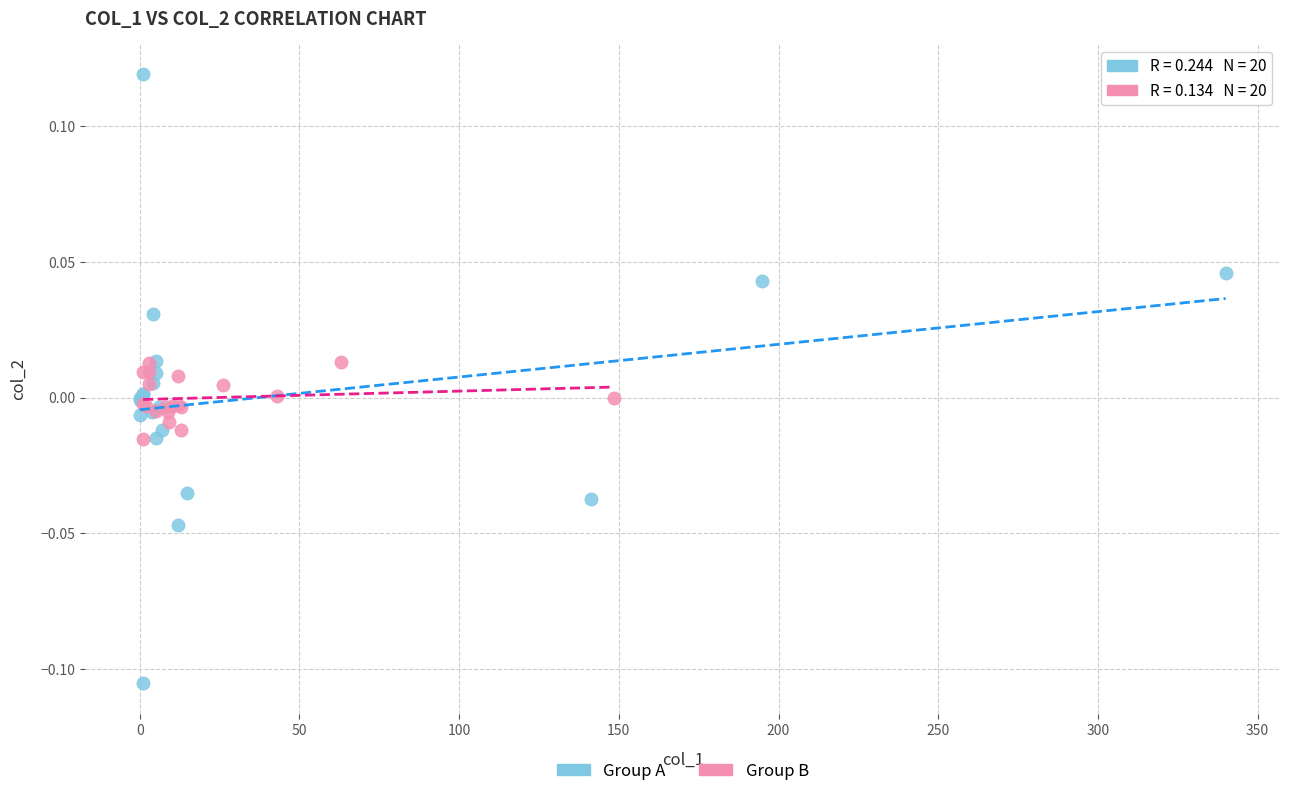

Which series contains the lowest Y value?

Group A